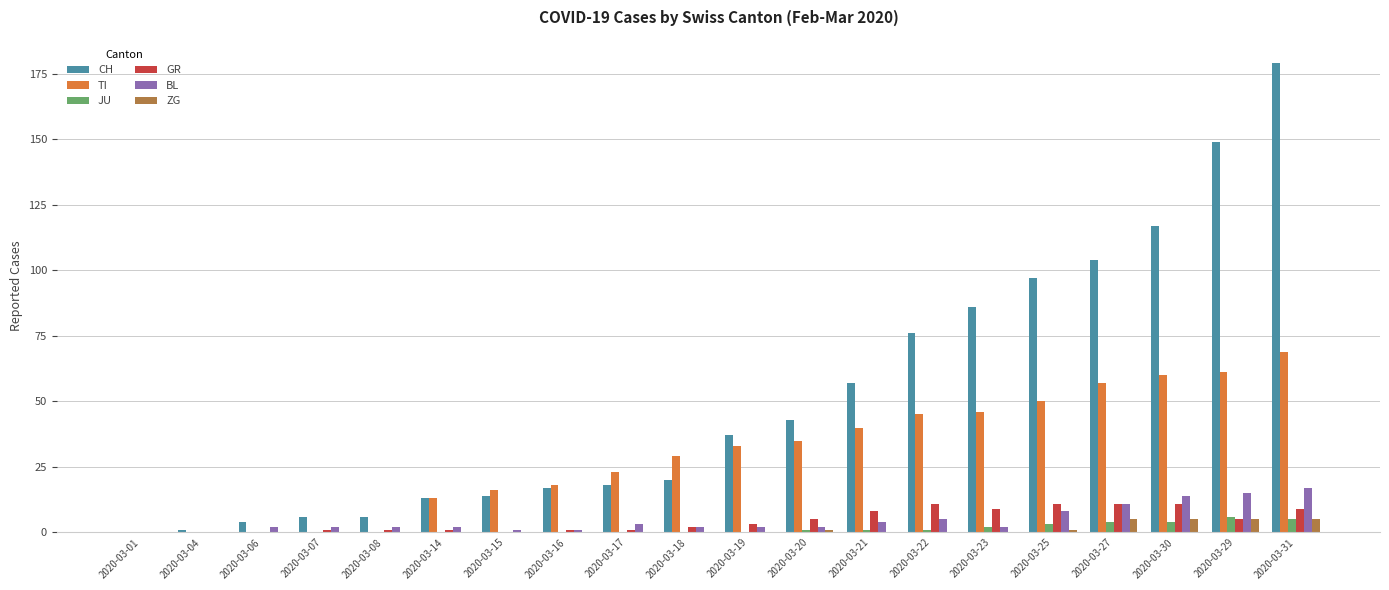

The value of CH at 2020-03-18 is 29. True or false?

False